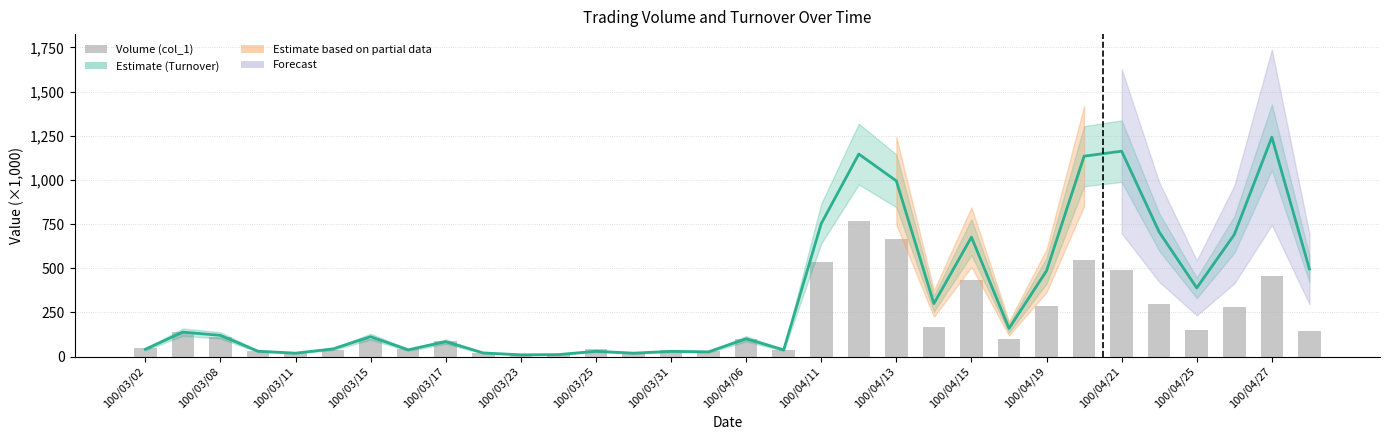

Which series has the largest range (max minus min)?

Turnover (col_2)